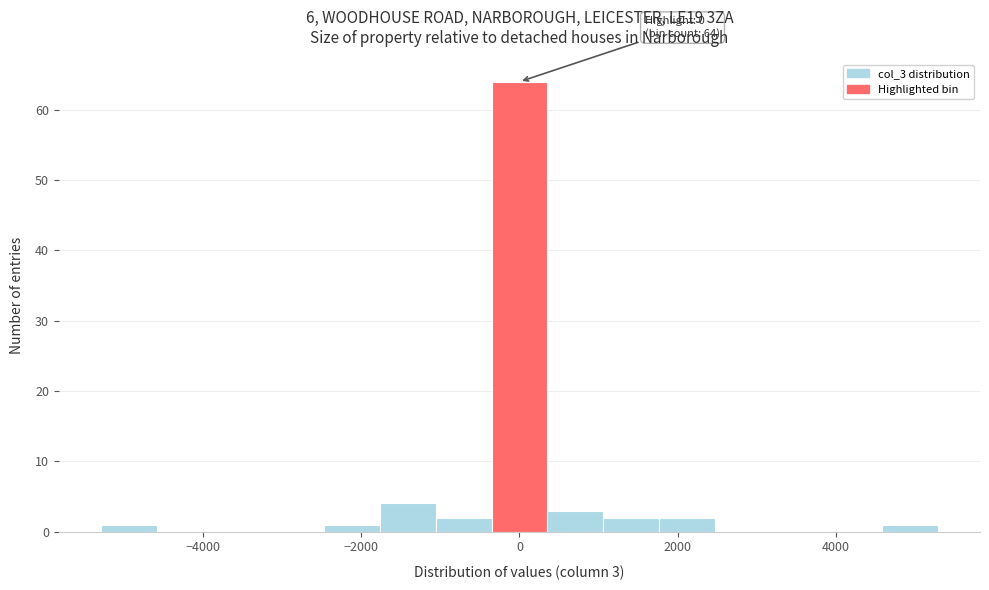

Read against the x-axis, roughly where is the centre of the tallest bar?

0